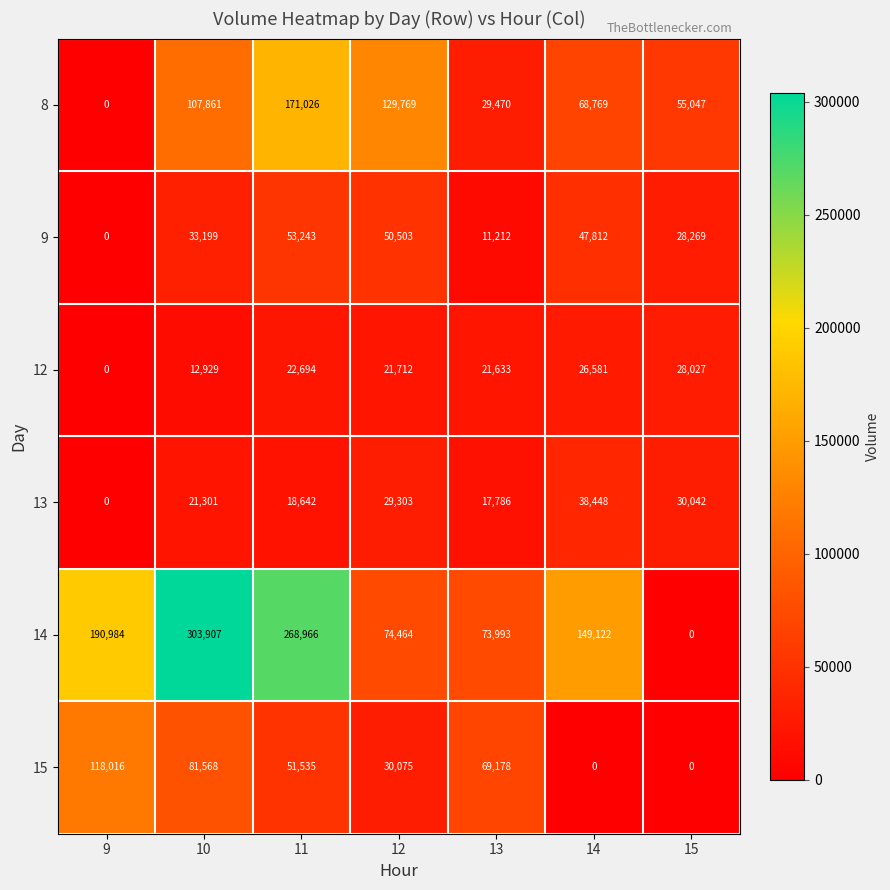

What is the highest value of the 8 series?

171026